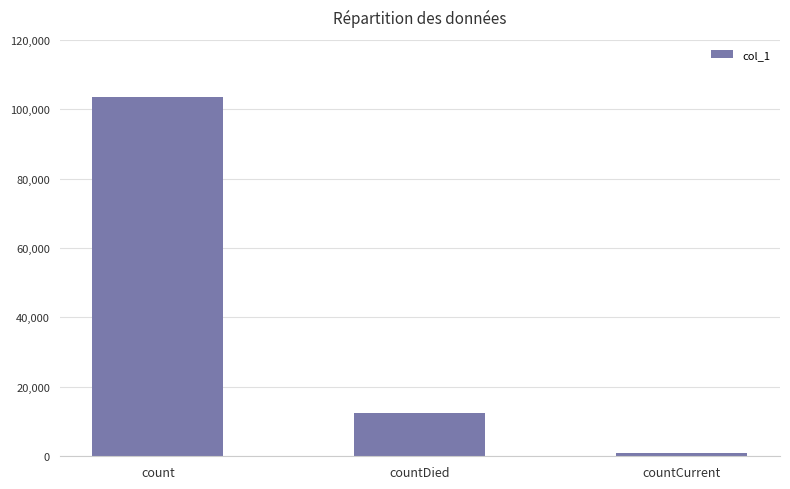

Which category has the highest value across all series?

count